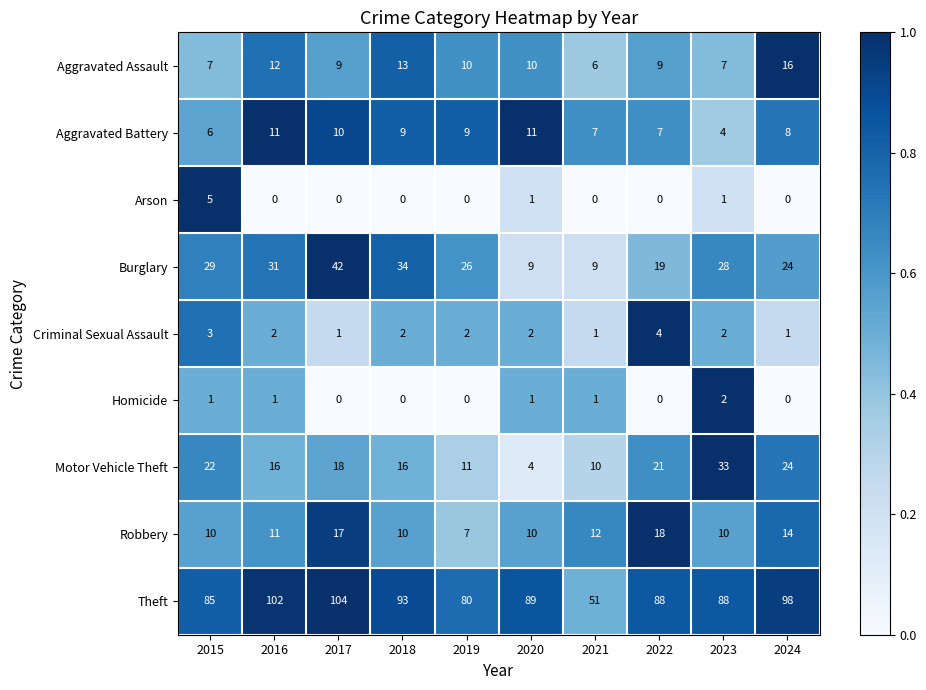

At which label does Motor Vehicle Theft first exceed 18?

2015